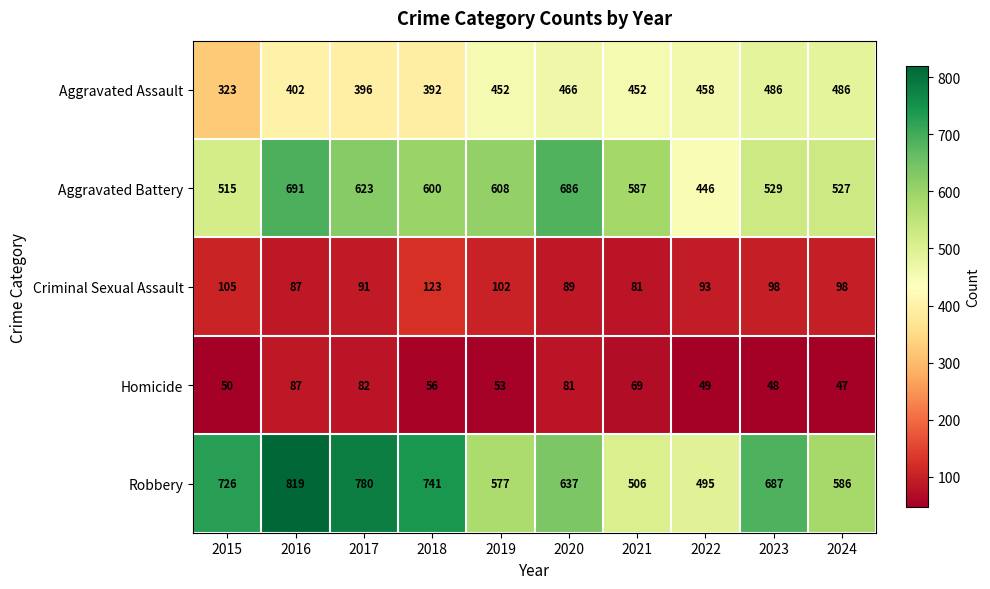

At which label does Aggravated Battery first exceed 600?

2016